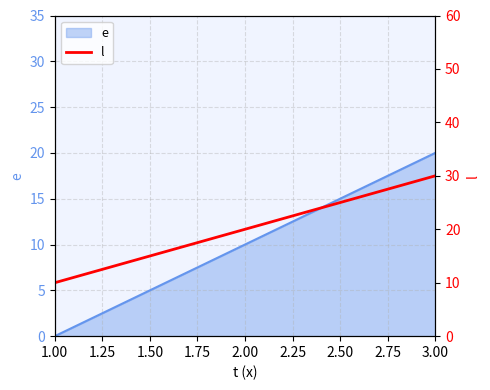

How many values exceed 20?

1